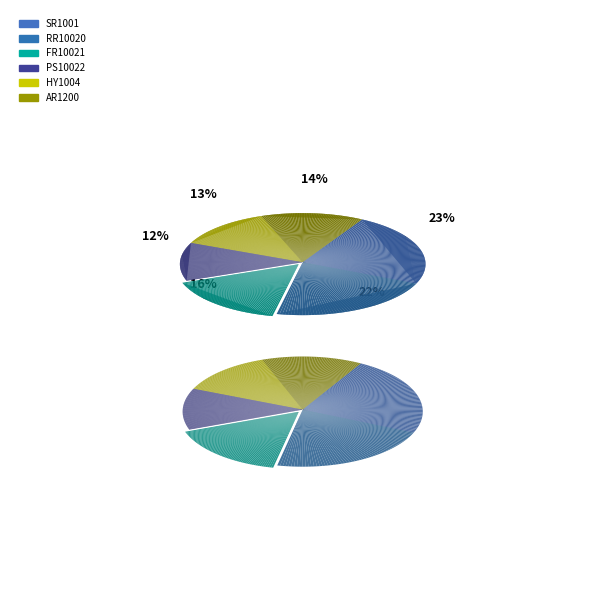

Does any single category account for the majority?

No